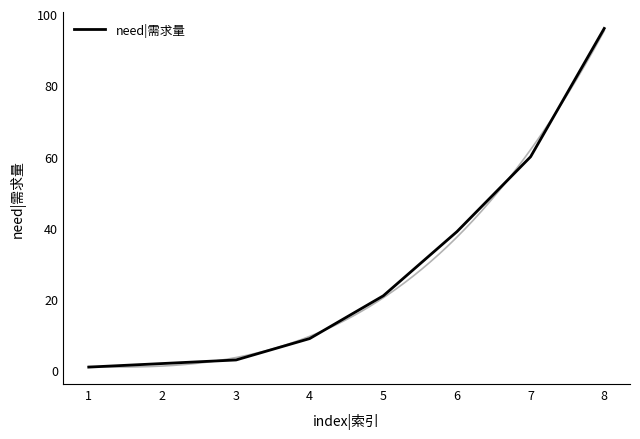

Is it true that the value at 4 is 4?

False